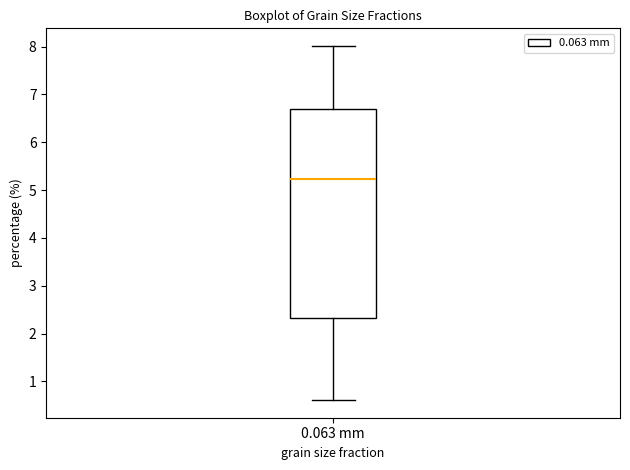

Read this box plot against the y-axis: the position of the median line, the range covered by the box, and the ends of both whiskers. The values are not printed on the chart, so give them approximately, as read against the axis.

median 5.2, box 2.3 to 6.7, whiskers 0.6 to 8.0